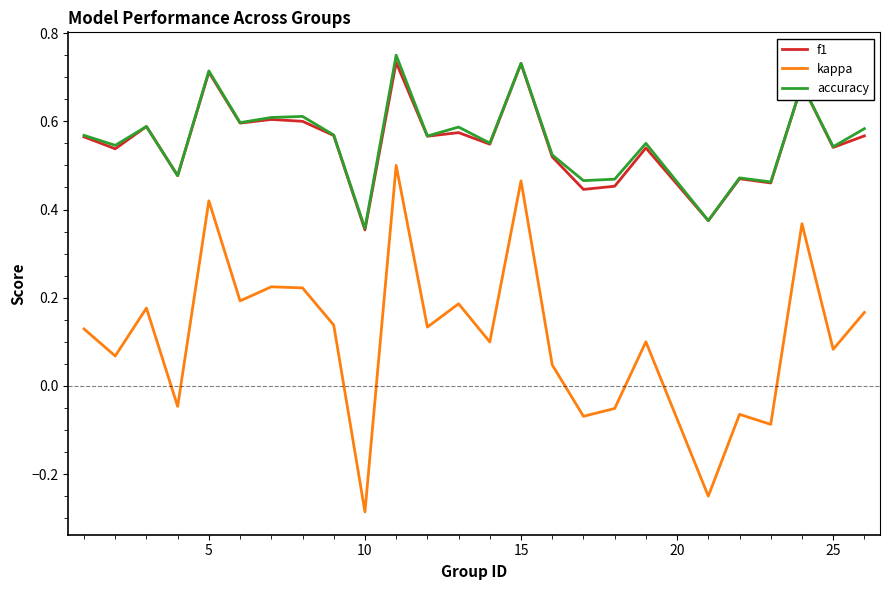

True or false: accuracy and kappa intersect in this chart.

False